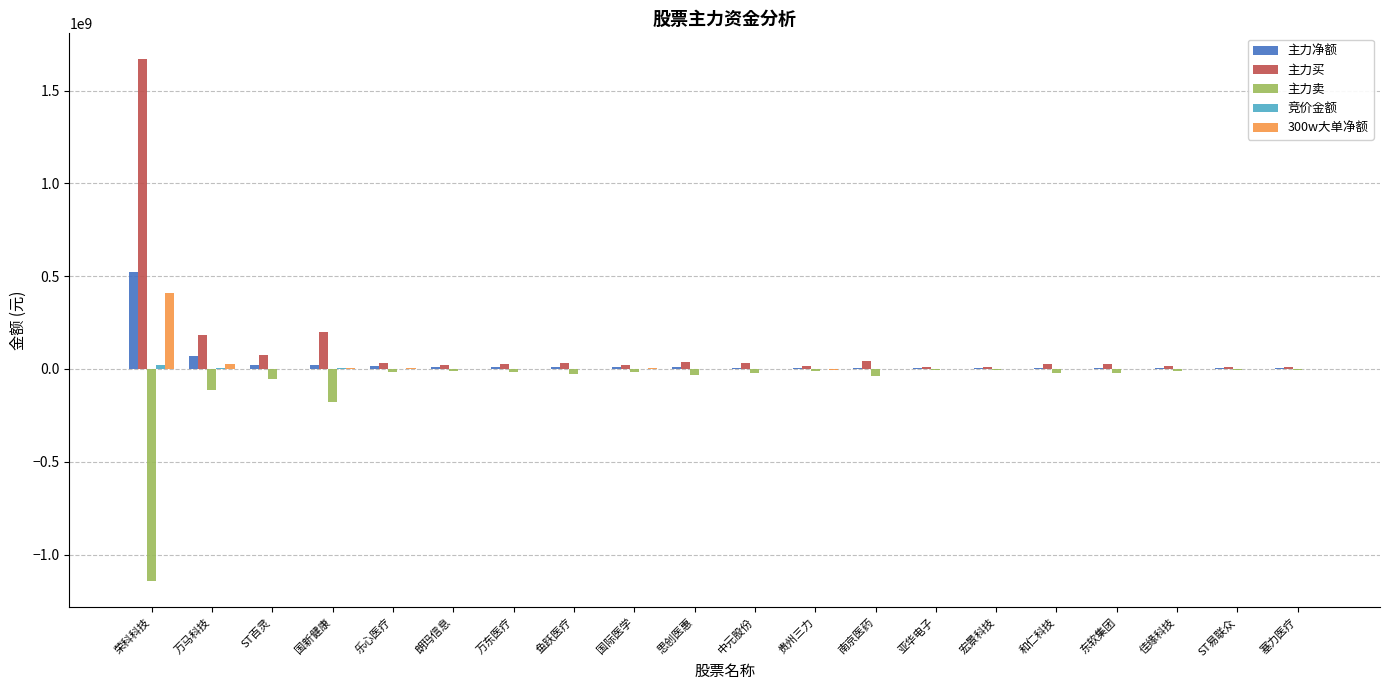

At which label is 主力买 closest to 838807999?

国新健康